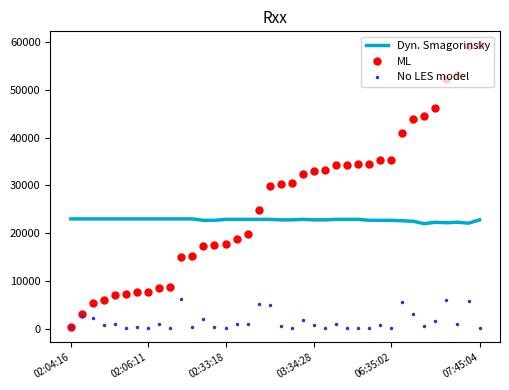

List the series in order of their peak value, highest first.

ML, Dyn. Smagorinsky, No LES model